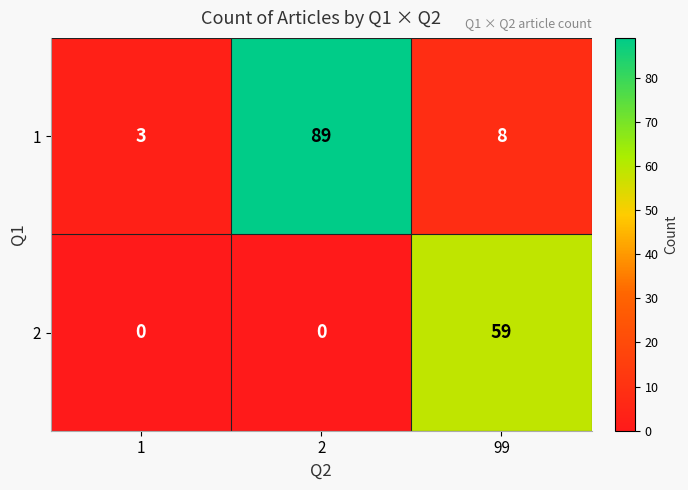

Rank the series by their average value, from lowest to highest.

2, 1